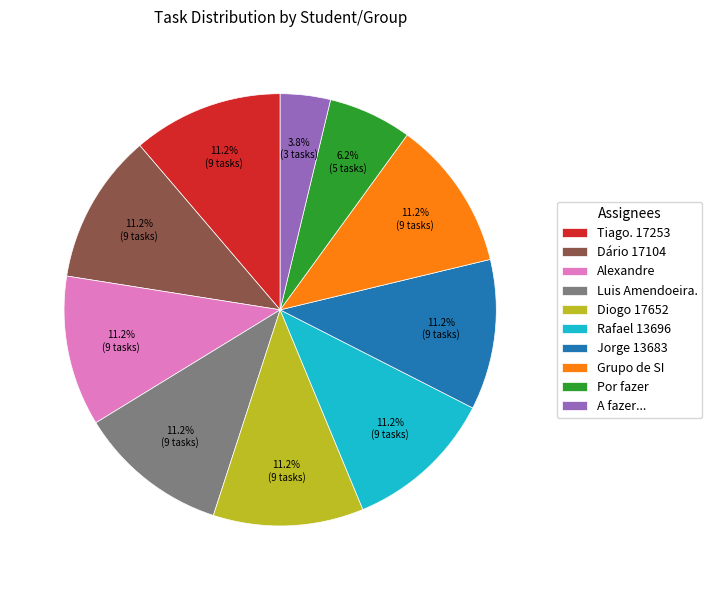

Which slice is the smallest?

A fazer...